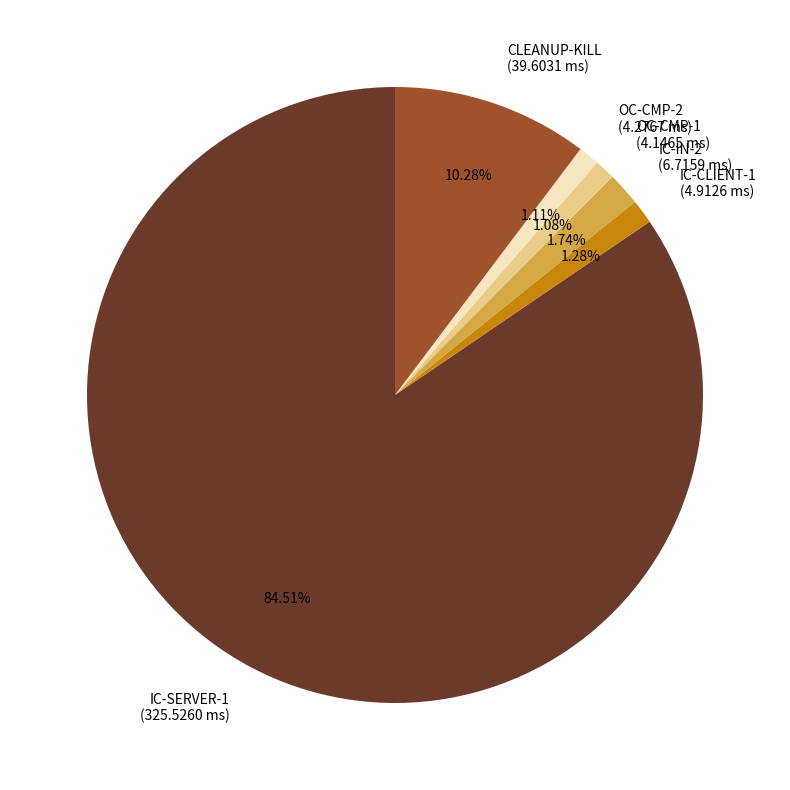

Approximately how many times larger is the value at OC-CMP-1 compared to IC-CLIENT-1?

0.8